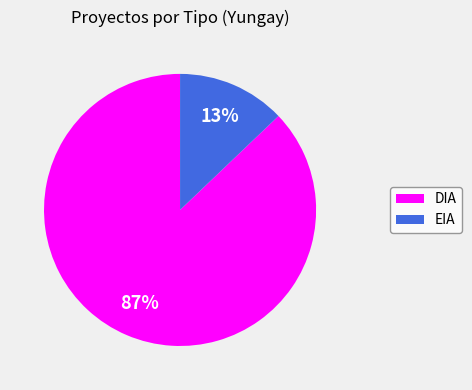

To the nearest percent, what is the combined percentage of DIA and EIA?

100%